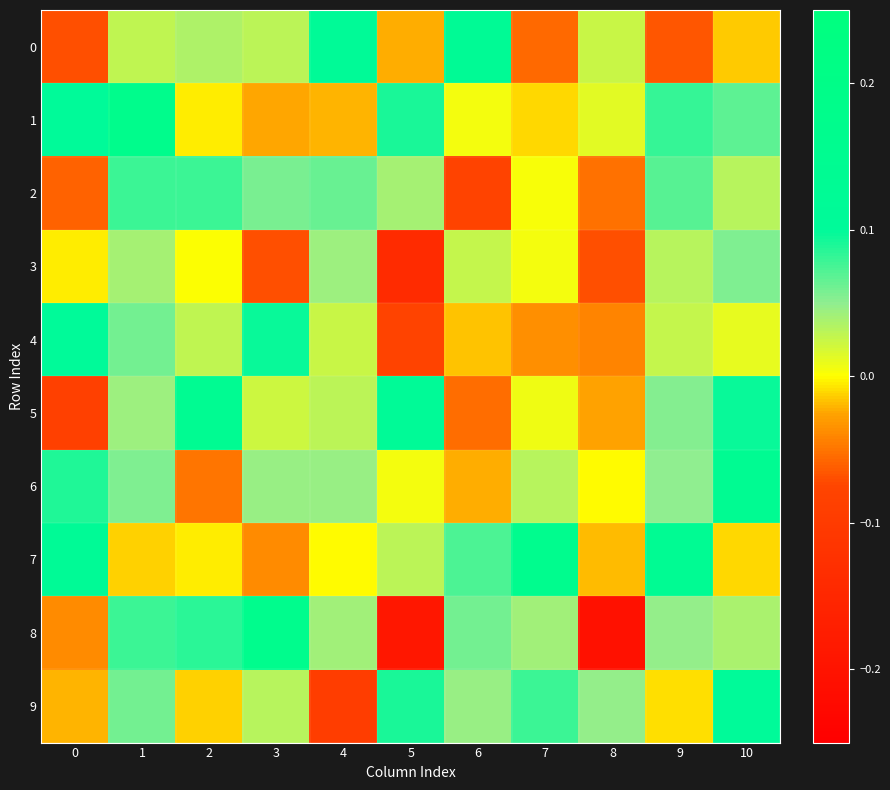

Reading left to right, what are all the values shown in this chart?

0: 0=-0.1	1=0.0	2=0.0	3=0.0	4=0.1	5=-0.0	6=0.1	7=-0.1	8=0.0	9=-0.1	10=-0.0
1: 0=0.1	1=0.2	2=-0.0	3=-0.0	4=-0.0	5=0.1	6=0.0	7=-0.0	8=0.0	9=0.1	10=0.1
2: 0=-0.1	1=0.1	2=0.1	3=0.1	4=0.1	5=0.0	6=-0.1	7=0.0	8=-0.1	9=0.1	10=0.0
3: 0=-0.0	1=0.0	2=0.0	3=-0.1	4=0.0	5=-0.1	6=0.0	7=0.0	8=-0.1	9=0.0	10=0.1
4: 0=0.1	1=0.1	2=0.0	3=0.1	4=0.0	5=-0.1	6=-0.0	7=-0.0	8=-0.0	9=0.0	10=0.0
5: 0=-0.1	1=0.0	2=0.1	3=0.0	4=0.0	5=0.1	6=-0.1	7=0.0	8=-0.0	9=0.1	10=0.1
6: 0=0.1	1=0.1	2=-0.1	3=0.0	4=0.0	5=0.0	6=-0.0	7=0.0	8=-0.0	9=0.0	10=0.1
7: 0=0.1	1=-0.0	2=-0.0	3=-0.0	4=-0.0	5=0.0	6=0.1	7=0.2	8=-0.0	9=0.1	10=-0.0
8: 0=-0.0	1=0.1	2=0.1	3=0.2	4=0.0	5=-0.2	6=0.1	7=0.0	8=-0.2	9=0.0	10=0.0
9: 0=-0.0	1=0.1	2=-0.0	3=0.0	4=-0.1	5=0.1	6=0.0	7=0.1	8=0.0	9=-0.0	10=0.1